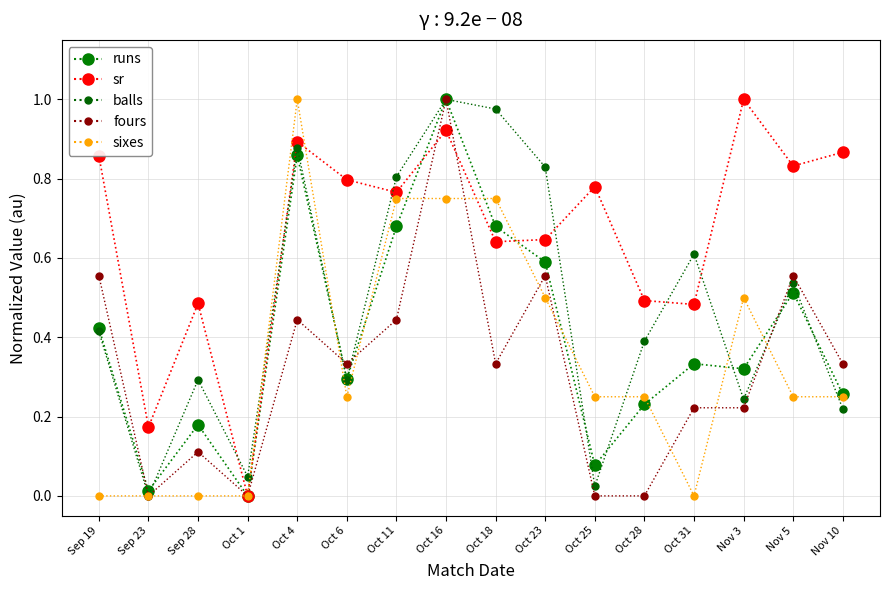

At how many categories does at least one series exceed 0?

16